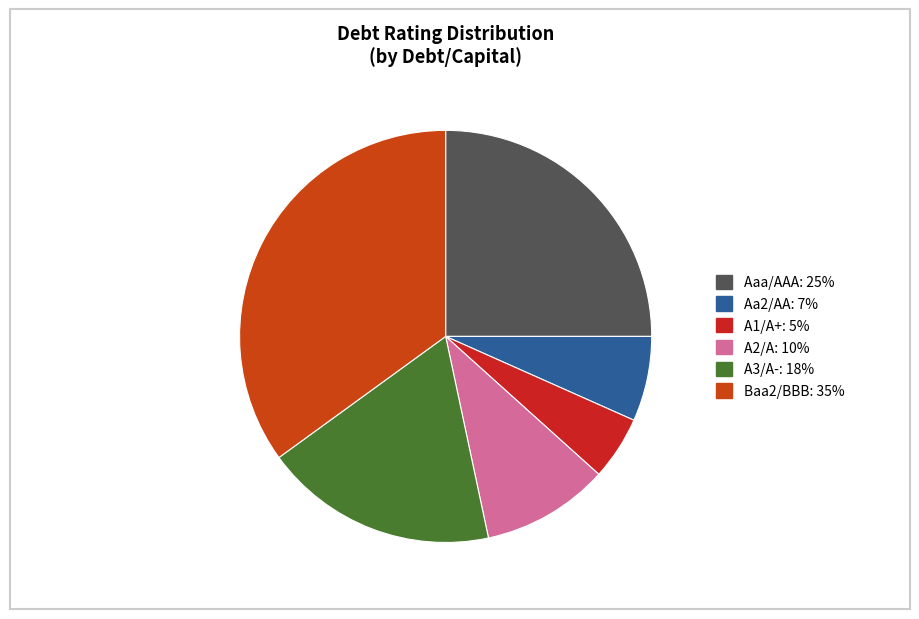

Count the number of slices in the pie.

6